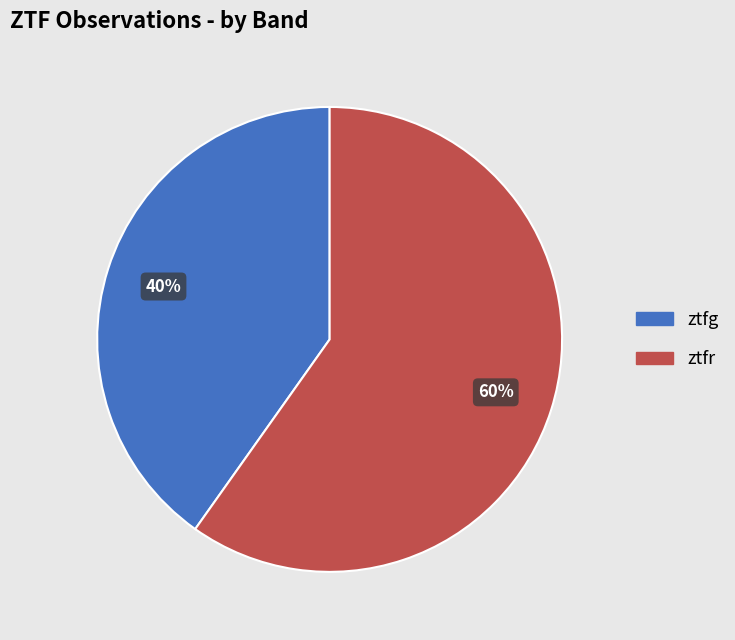

Is there a majority slice in this chart?

Yes